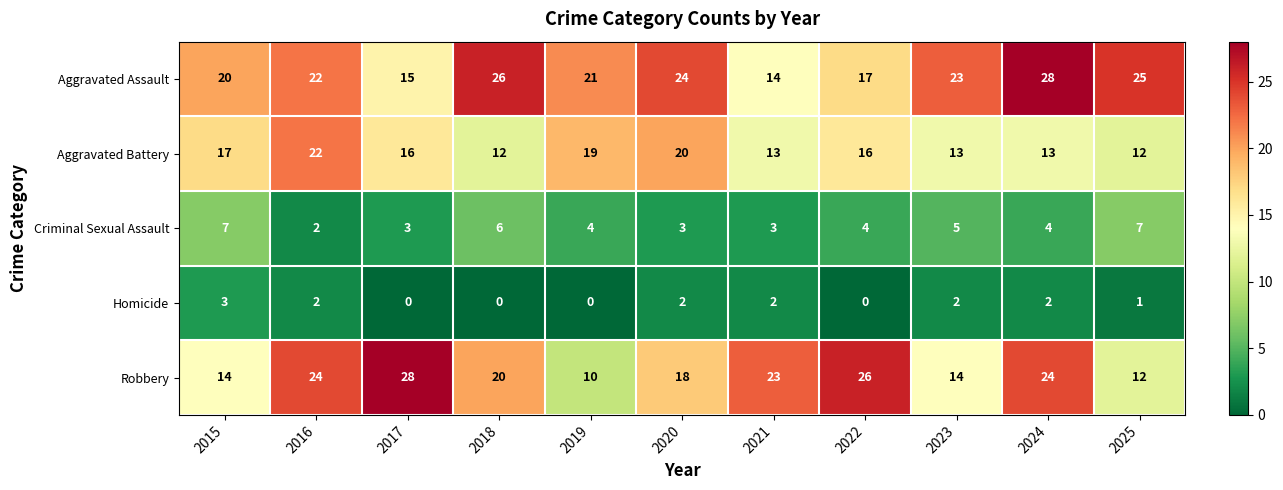

What is the difference between the highest and lowest values at 2018?

26